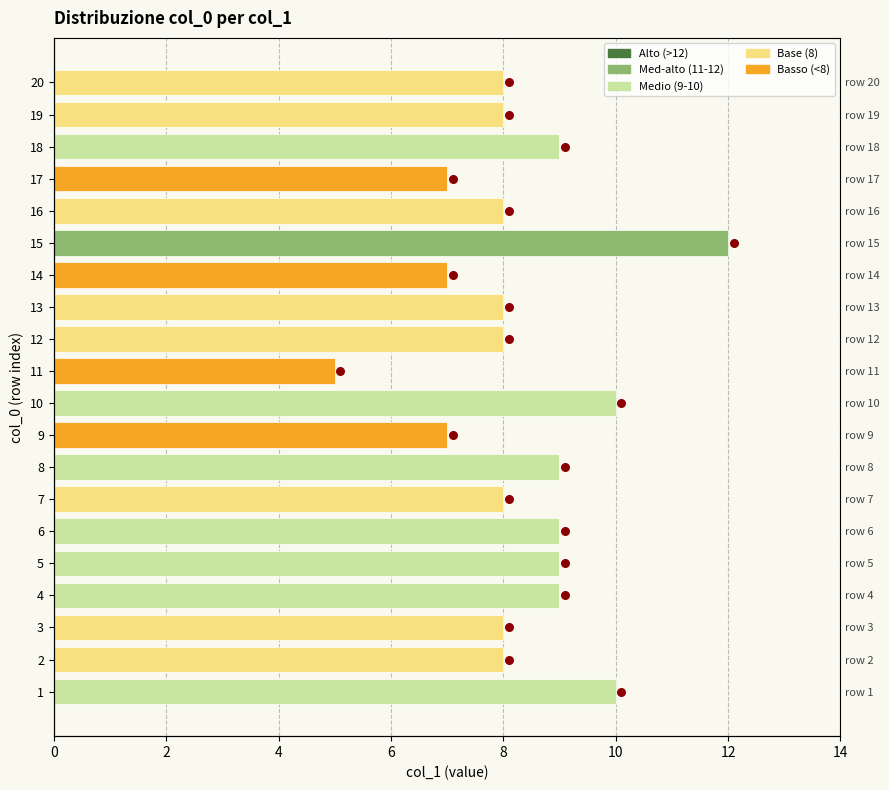

Approximately how many times larger is the value at 3 compared to 14?

1.1